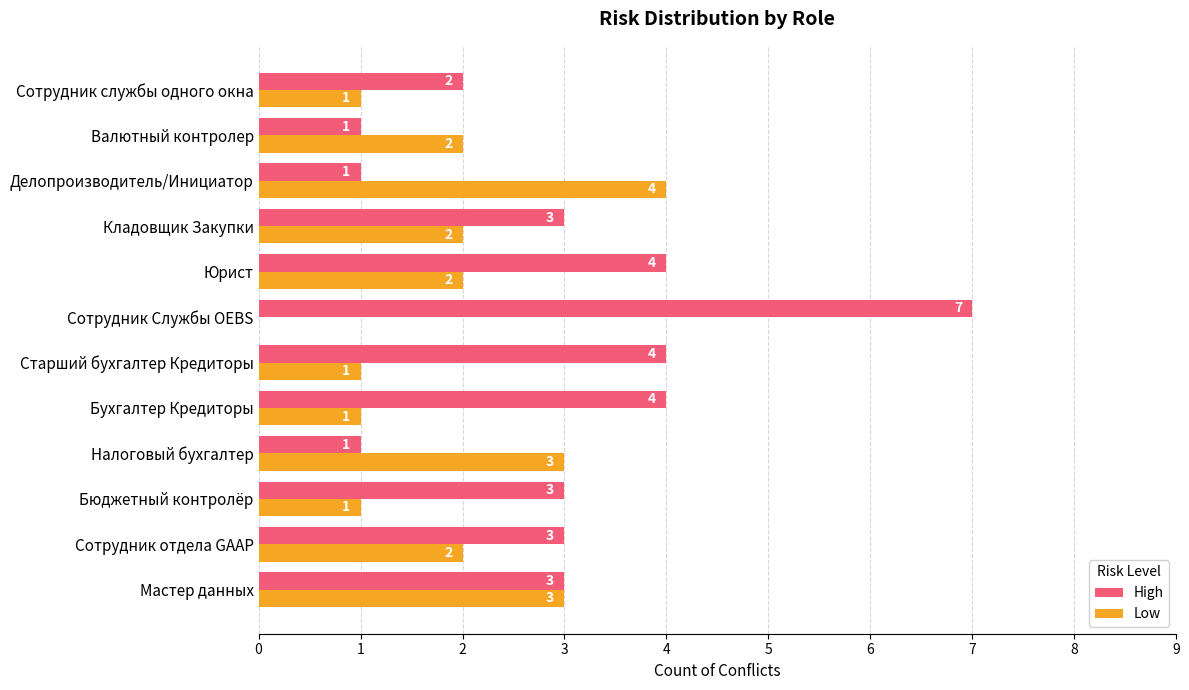

Is it true that High equals 4 at Старший бухгалтер Кредиторы?

True